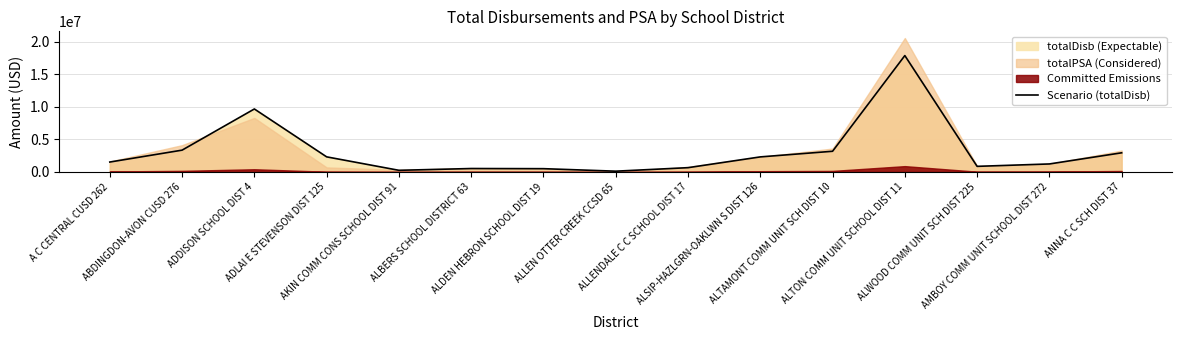

Reading right to left, transcribe all the data shown in this chart.

ANNA C C SCH DIST 37=2942462.2	AMBOY COMM UNIT SCHOOL DIST 272=1227801.6	ALWOOD COMM UNIT SCH DIST 225=859398.0	ALTON COMM UNIT SCHOOL DIST 11=17893960.6	ALTAMONT COMM UNIT SCH DIST 10=3178834.9	ALSIP-HAZLGRN-OAKLWN S DIST 126=2313153.2	ALLENDALE C C SCHOOL DIST 17=655911.3	ALLEN OTTER CREEK CCSD 65=116923.5	ALDEN HEBRON SCHOOL DIST 19=502215.5	ALBERS SCHOOL DISTRICT 63=525154.7	AKIN COMM CONS SCHOOL DIST 91=250213.4	ADLAI E STEVENSON DIST 125=2319489.9	ADDISON SCHOOL DIST 4=9682480.9	ABDINGDON-AVON CUSD 276=3351005.8	A C CENTRAL CUSD 262=1522758.4